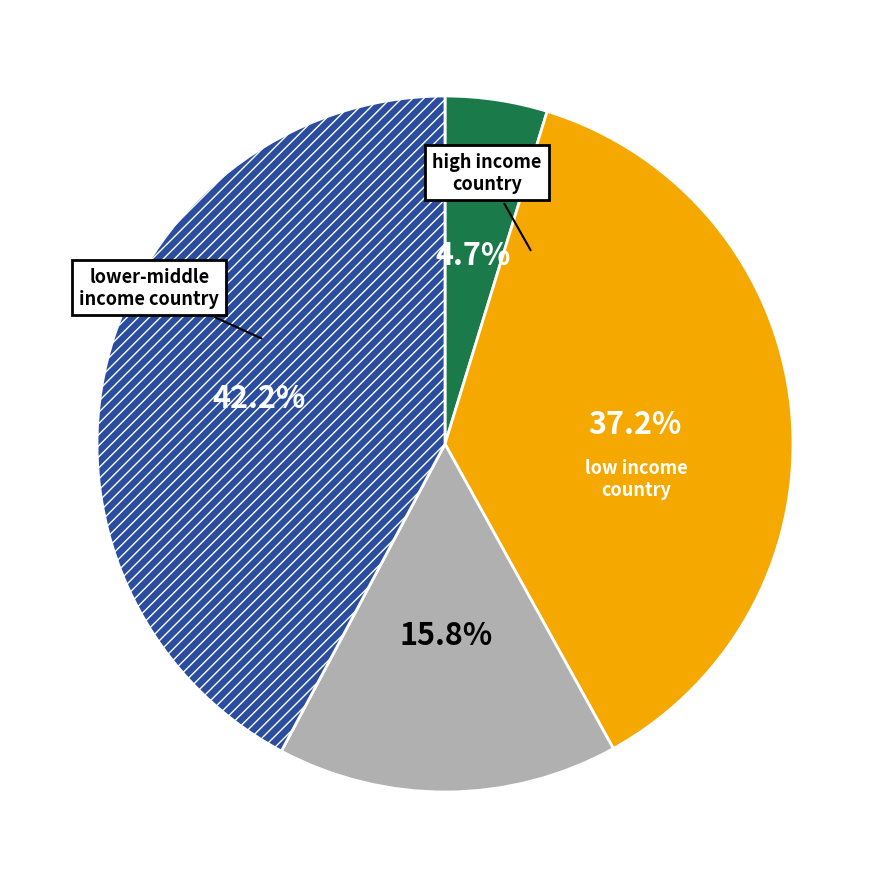

Is there any slice that represents more than half of the pie?

No